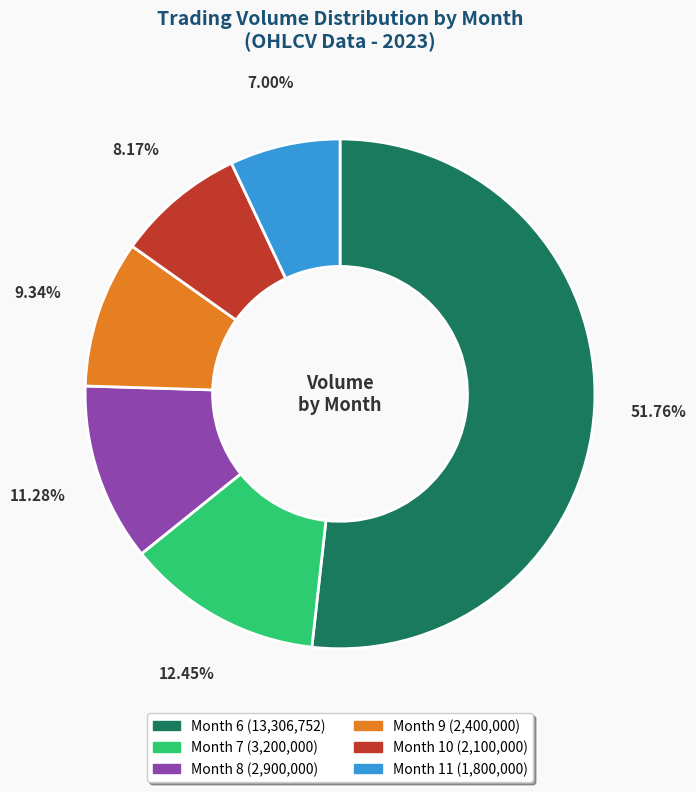

Is there any slice that represents more than half of the pie?

Yes